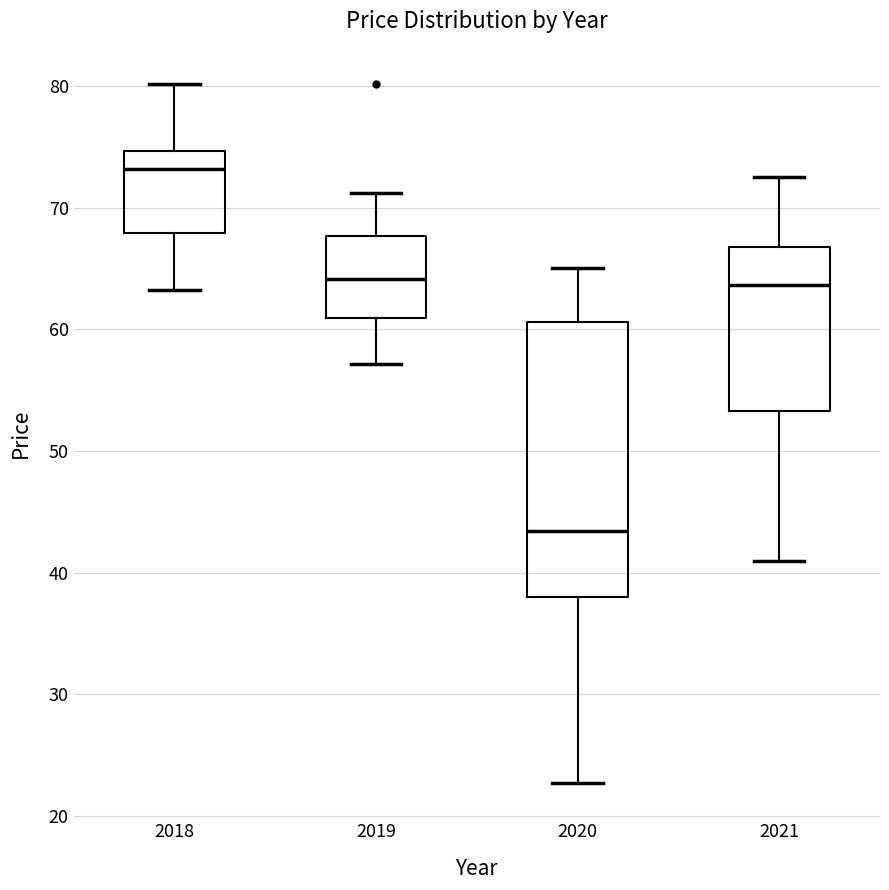

Reading left to right, read every box against the y-axis: the position of its median line, the range the box covers, and the ends of its whiskers. The values are not printed on the chart, so give them approximately, as read against the axis.

2018: median 73, box 68 to 75, whiskers 63 to 80
2019: median 64, box 61 to 68, whiskers 57 to 71
2020: median 43, box 38 to 61, whiskers 23 to 65
2021: median 64, box 53 to 67, whiskers 41 to 73